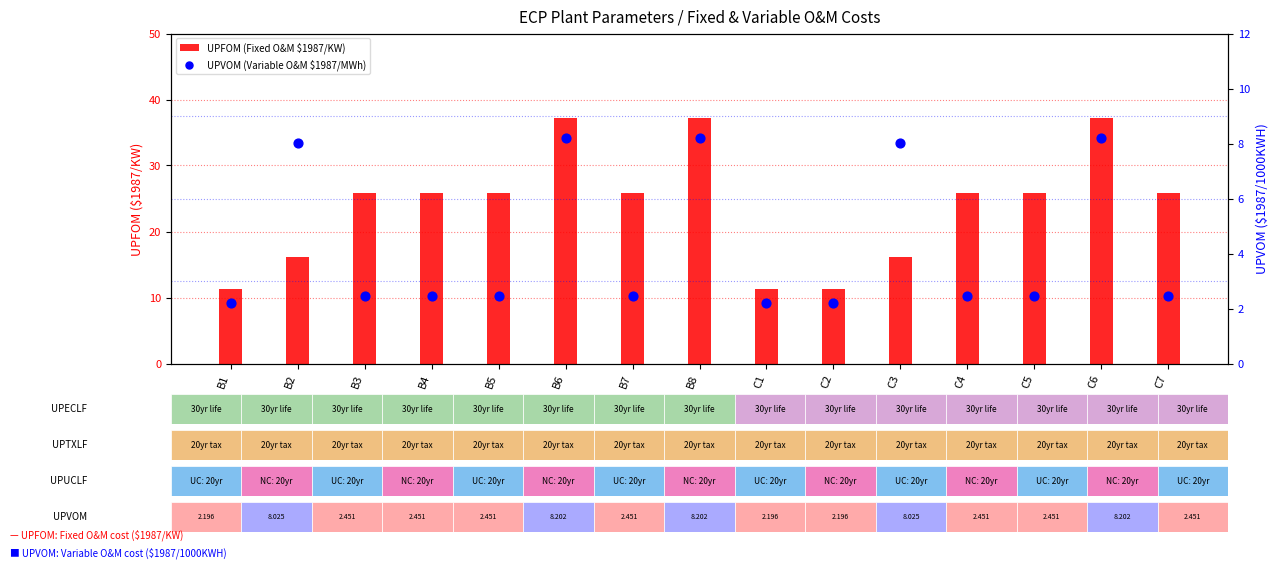

What are all the series names shown in the legend?

UPFOM (Fixed O&M $1987/KW), UPVOM (Variable O&M $1987/MWh)